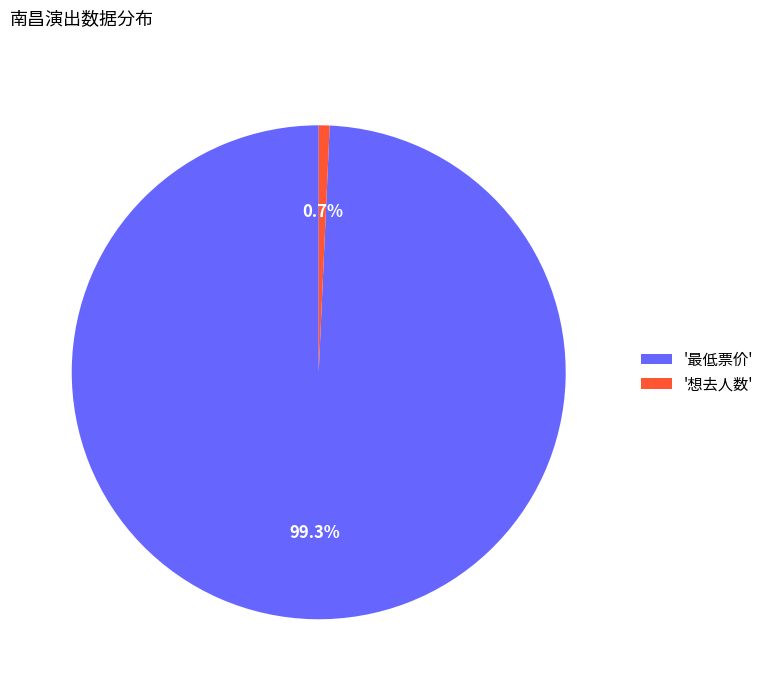

Which slice is the smallest?

'想去人数'